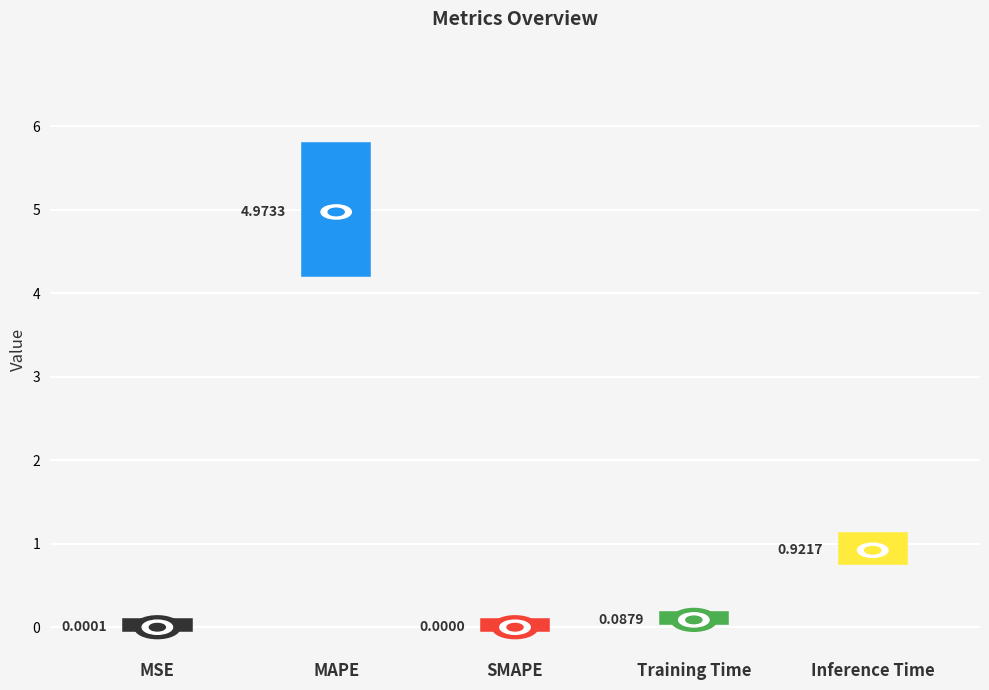

Are the bars grouped side by side (vs. stacked)?

No